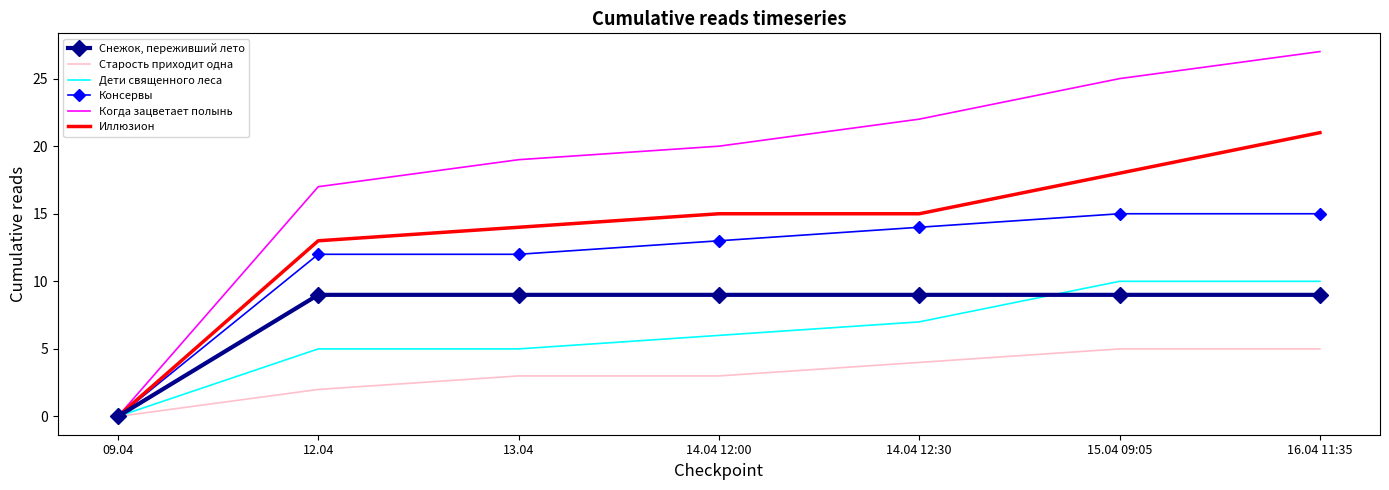

Reading left to right, extract all data points from this chart.

Снежок, переживший лето: 0	9	9	9	9	9	9
Старость приходит одна: 0	2	3	3	4	5	5
Дети священного леса: 0	5	5	6	7	10	10
Консервы: 0	12	12	13	14	15	15
Когда зацветает полынь: 0	17	19	20	22	25	27
Иллюзион: 0	13	14	15	15	18	21